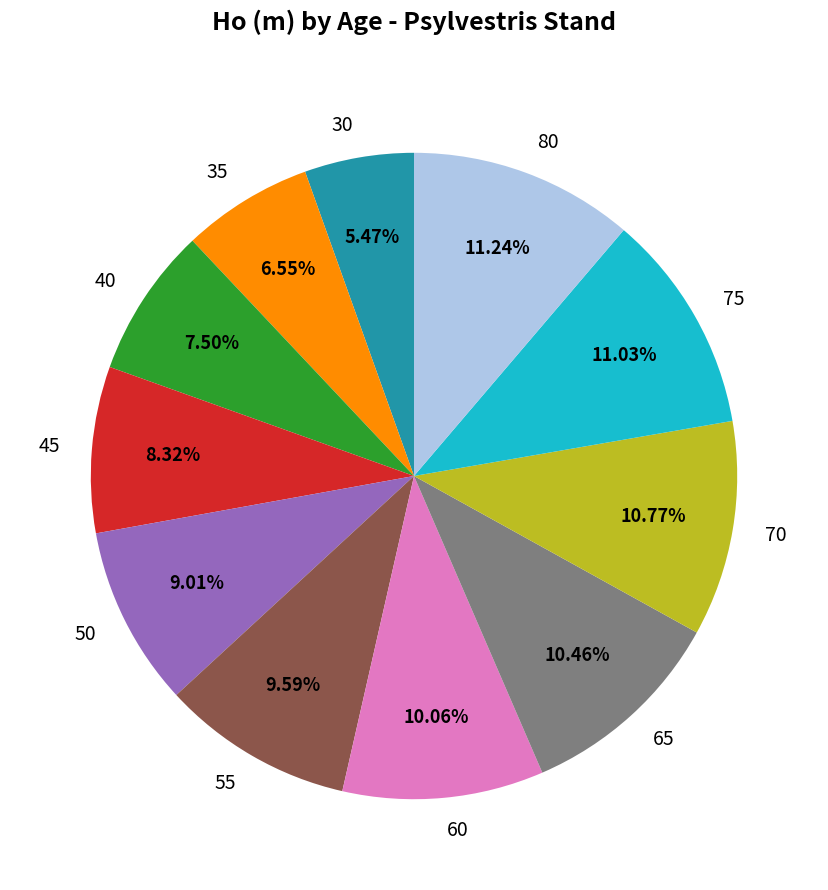

Combined, do 75 and 30 account for over 50%?

No